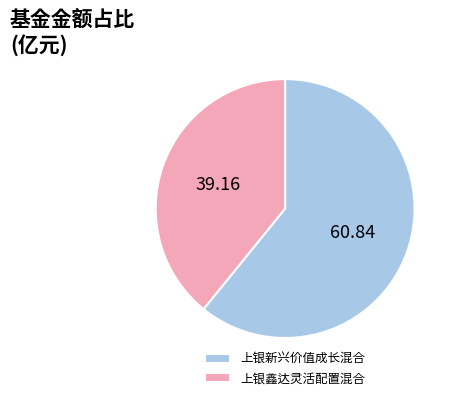

Combined, do 上银鑫达灵活配置混合 and 上银新兴价值成长混合 account for over 50%?

Yes